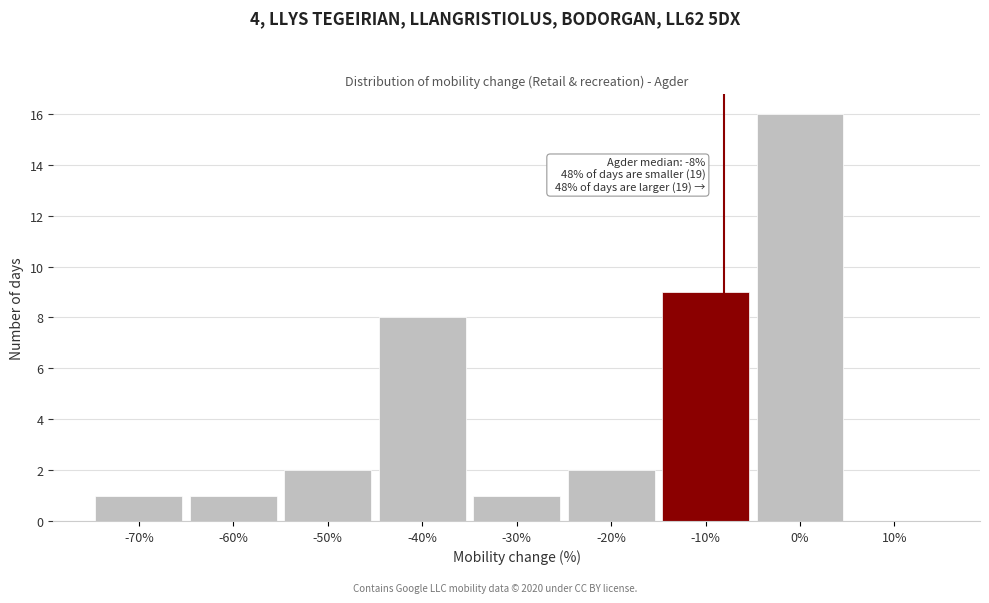

Which range on the x-axis has the tallest bar?

-5 to 5